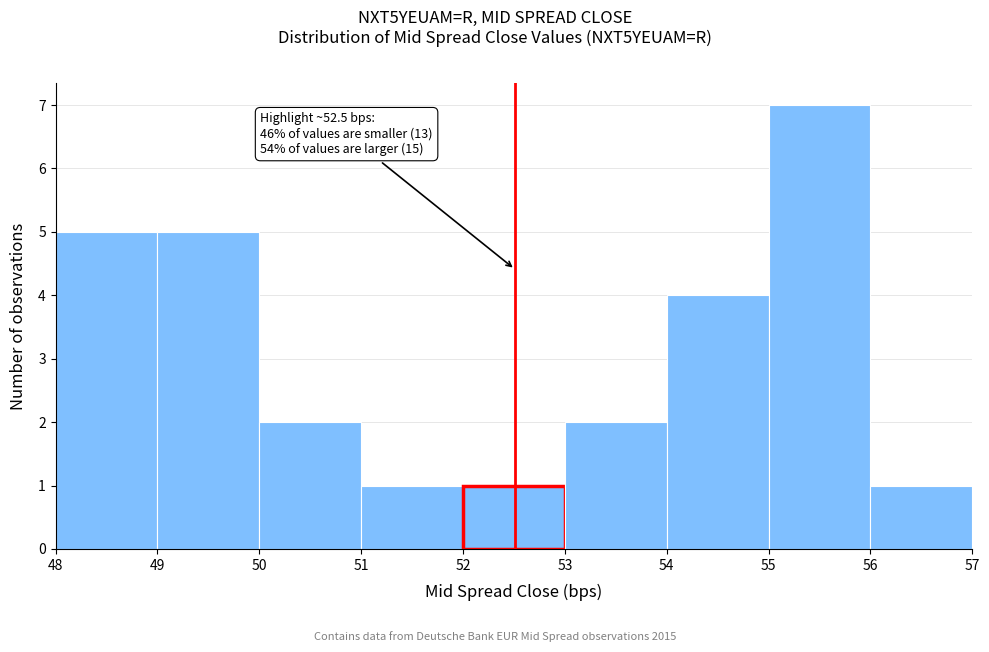

Which range on the x-axis has the tallest bar?

55 to 56